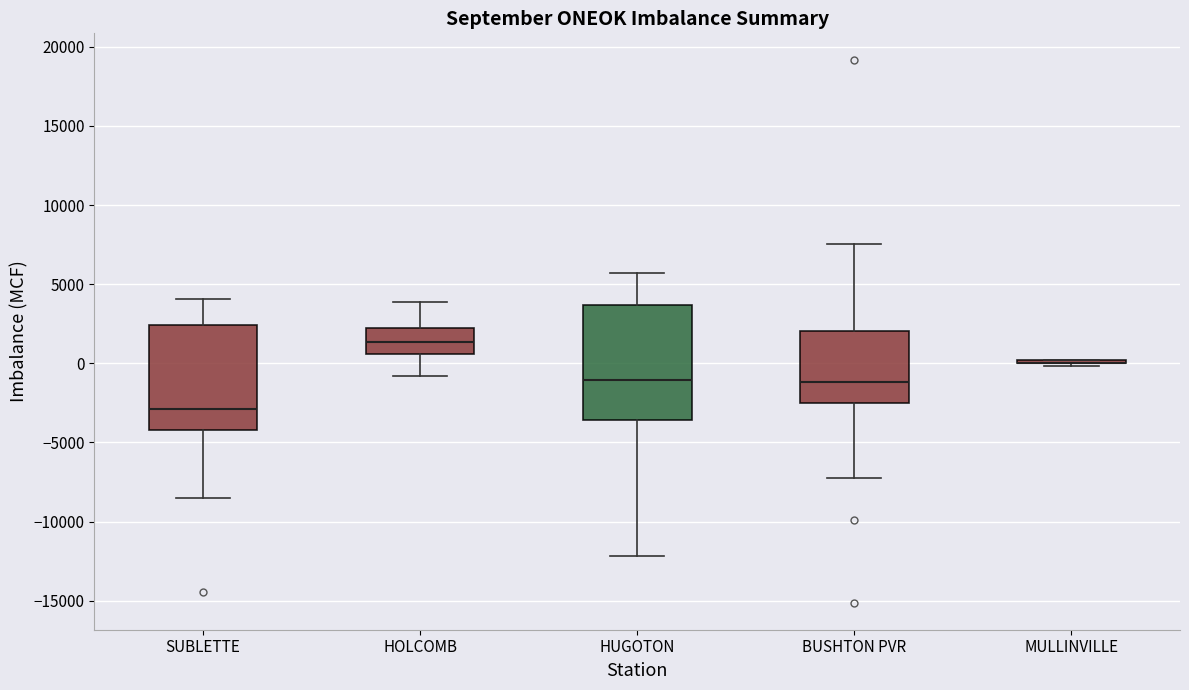

Where is the upper edge of the box for SUBLETTE on the y-axis? The values are not printed on the chart, so give them approximately, as read against the axis.

2500